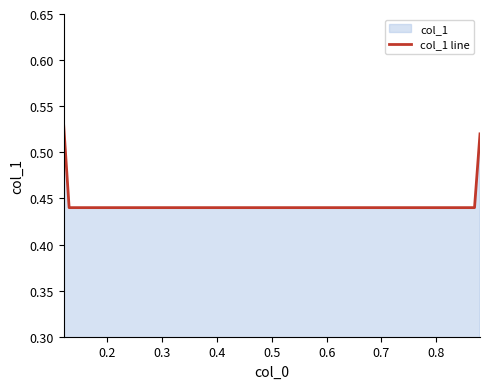

The value at 0.2 is 0.6. True or false?

False